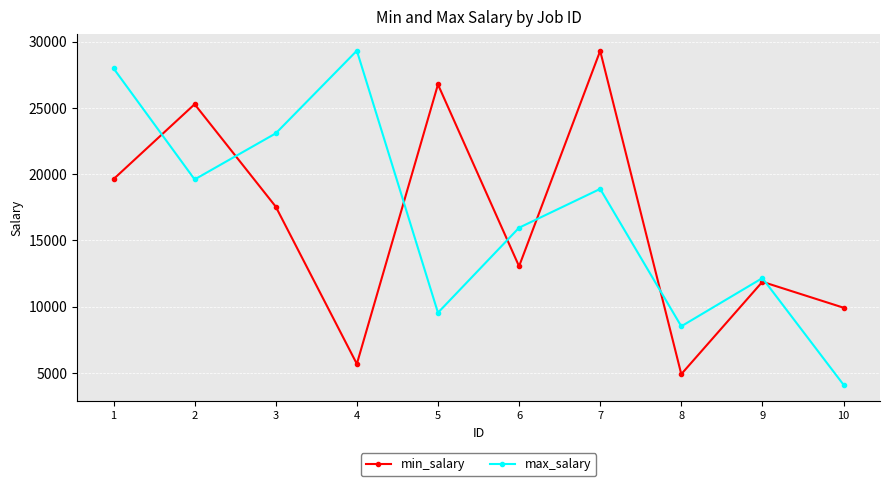

Does the chart have visible grid lines?

Yes